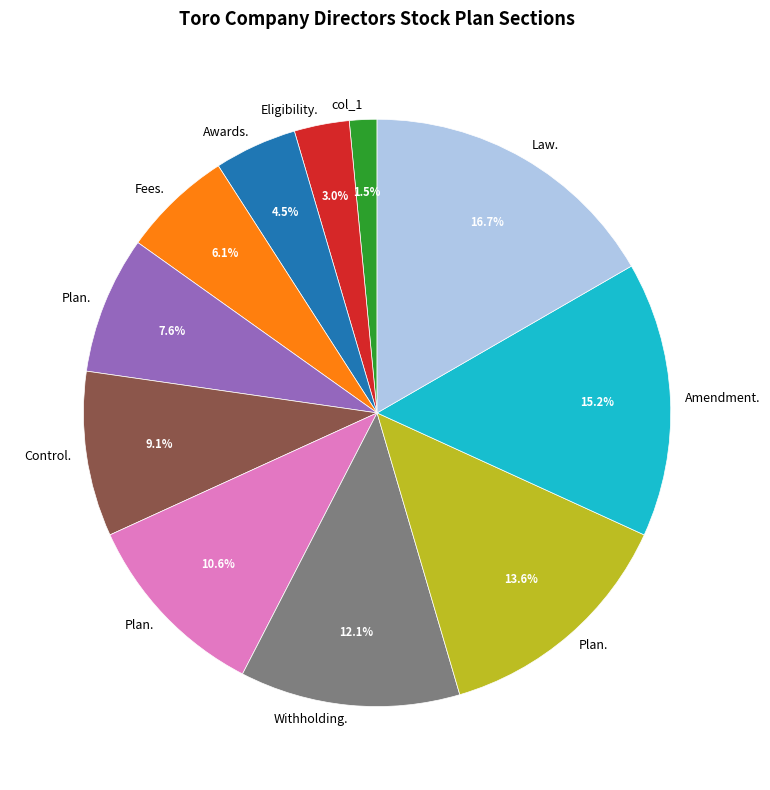

Is there a majority slice in this chart?

No